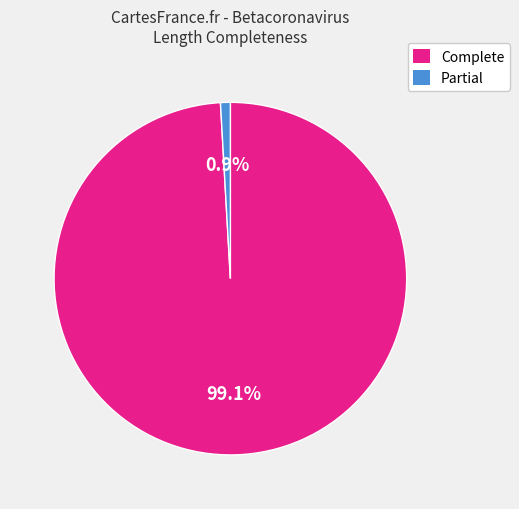

Does any single category account for the majority?

Yes